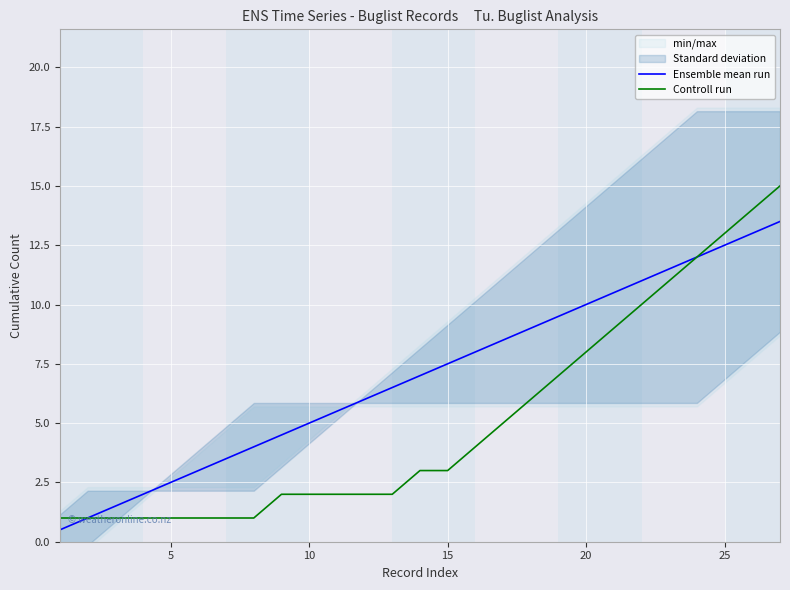

What is the maximum value for Controll run?

15.0